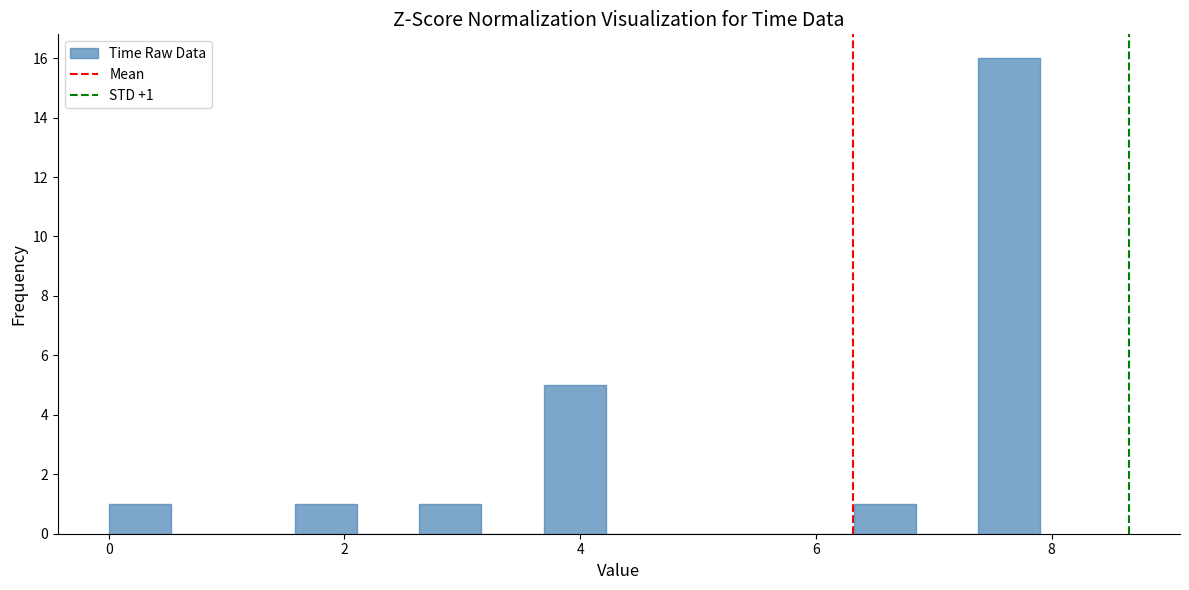

Around what value on the x-axis is the tallest bar? Give the approximate position of its centre, as read against the axis.

7.6